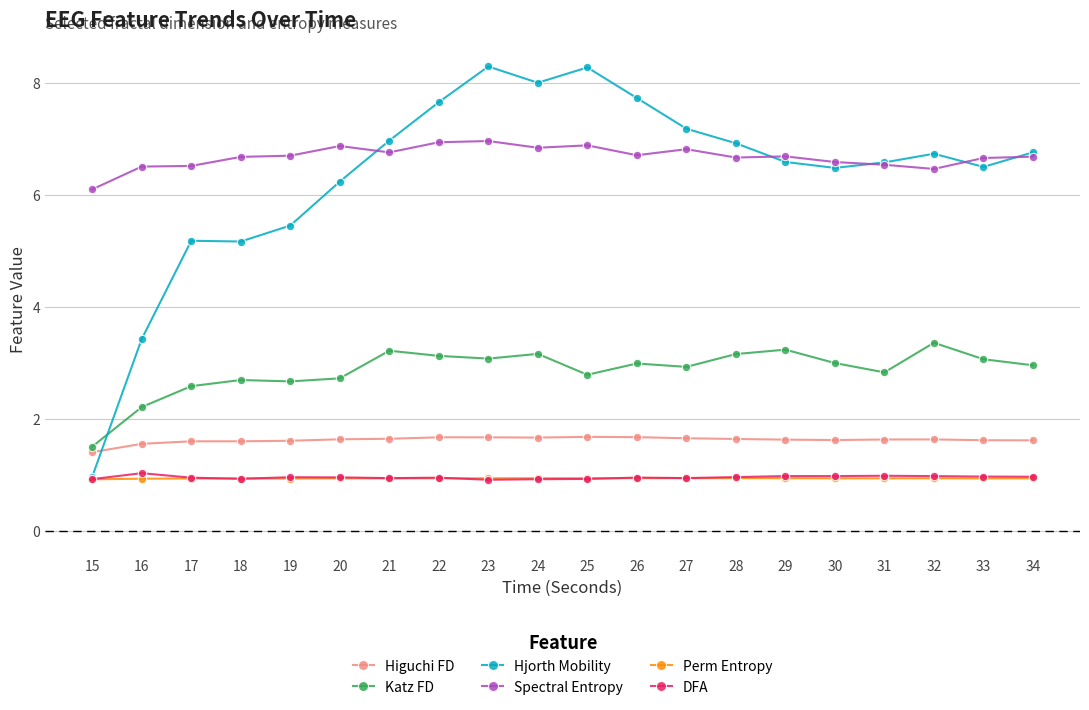

Is this an area chart (filled region under the line)?

No